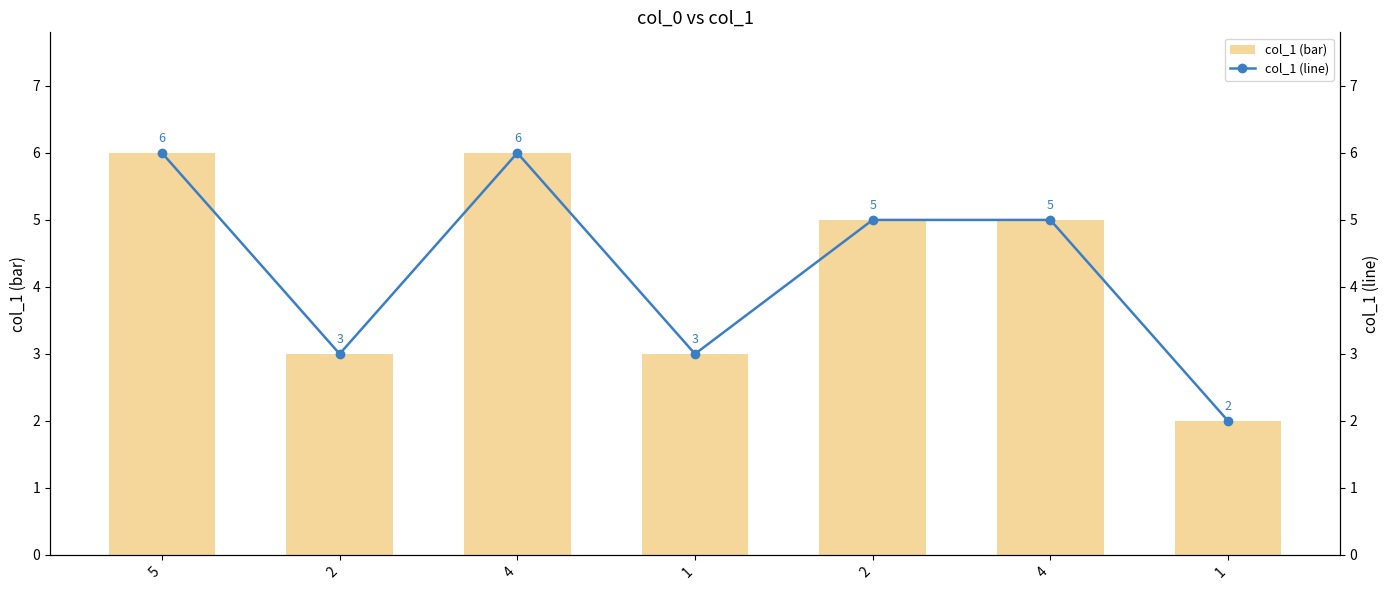

What are all the series names shown in the legend?

col_1 (bar), col_1 (line)